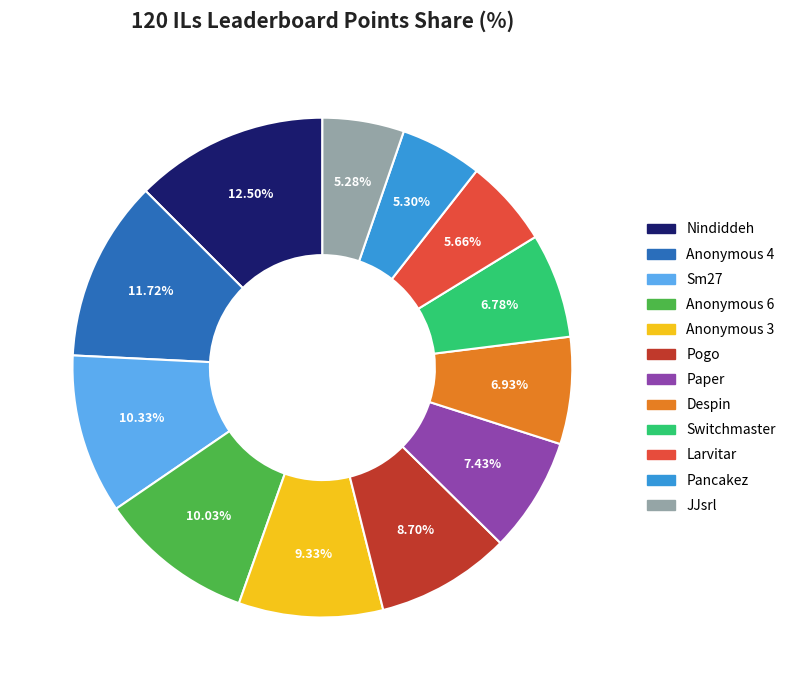

What is the largest slice in the pie chart?

Nindiddeh